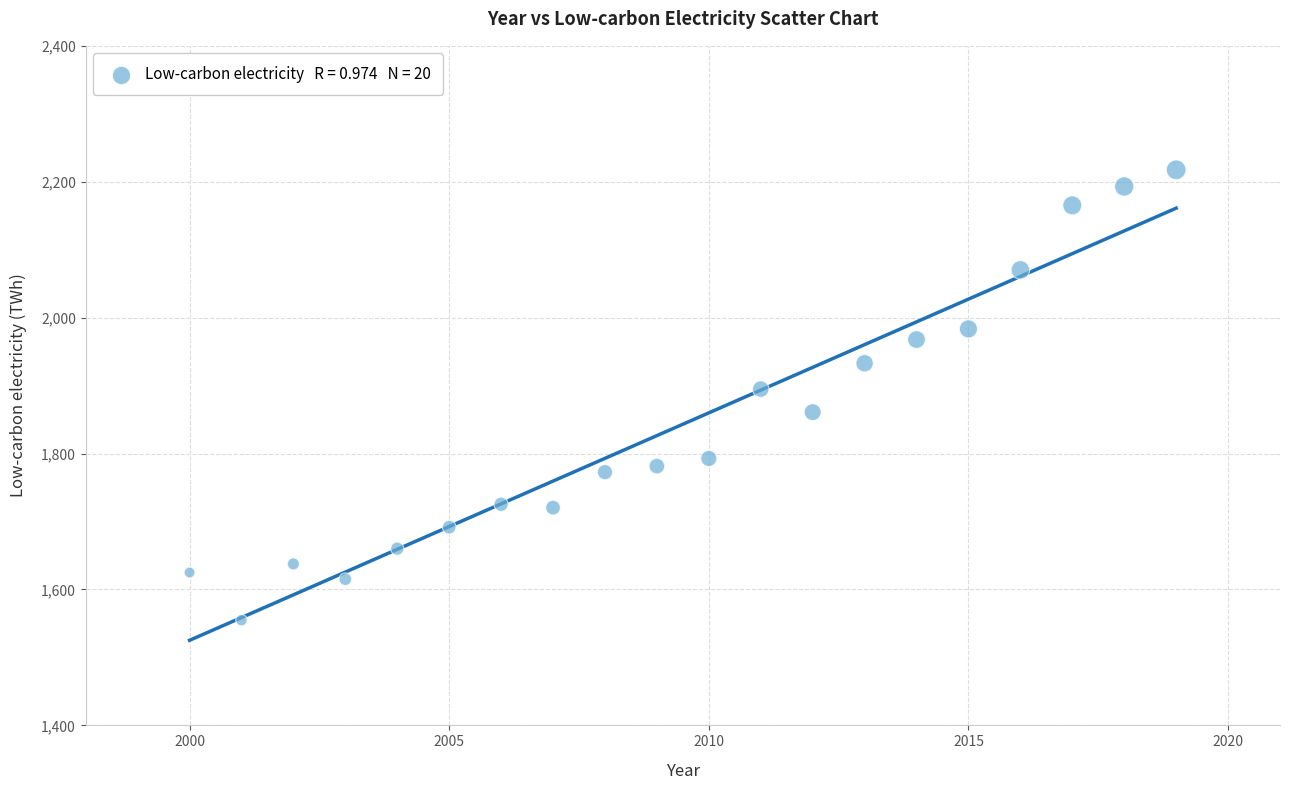

What is the range of Y values (max minus min)?

662.7